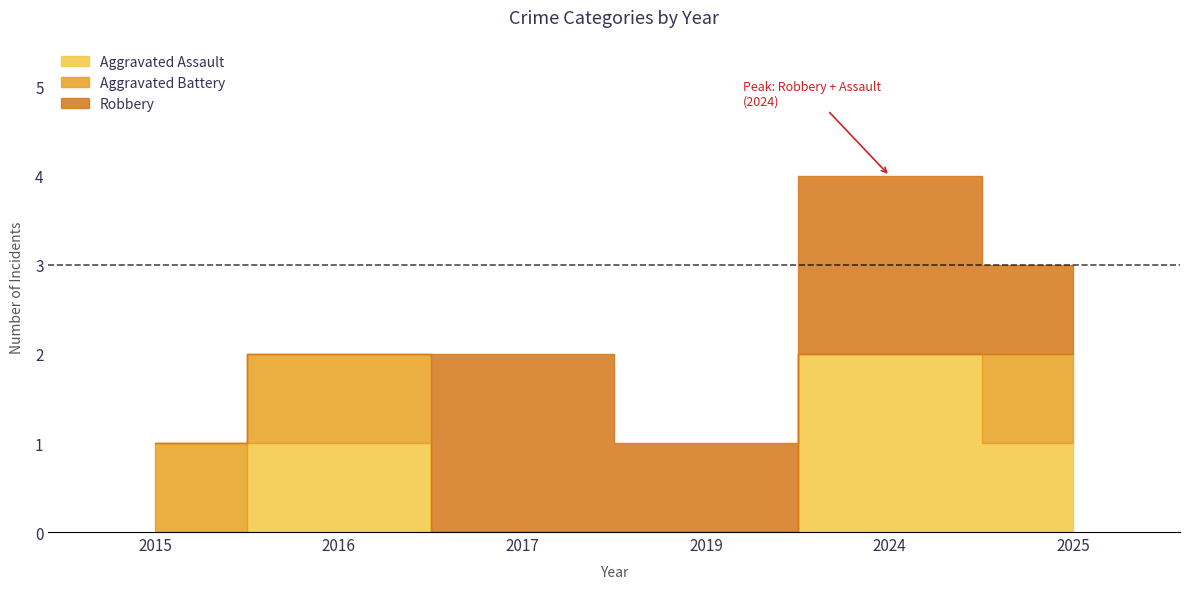

Reading left to right, what are all the values shown in this chart?

Aggravated Assault: 2015=0	2016=1	2017=0	2019=0	2024=2	2025=1
Aggravated Battery: 2015=1	2016=1	2017=0	2019=0	2024=0	2025=1
Robbery: 2015=0	2016=0	2017=2	2019=1	2024=2	2025=1